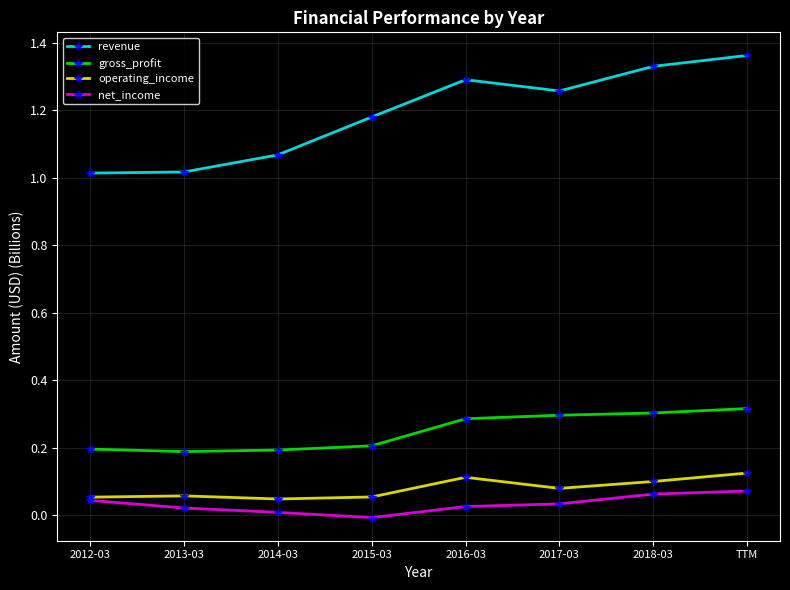

What is the label of the 4th point from the right?

2016-03